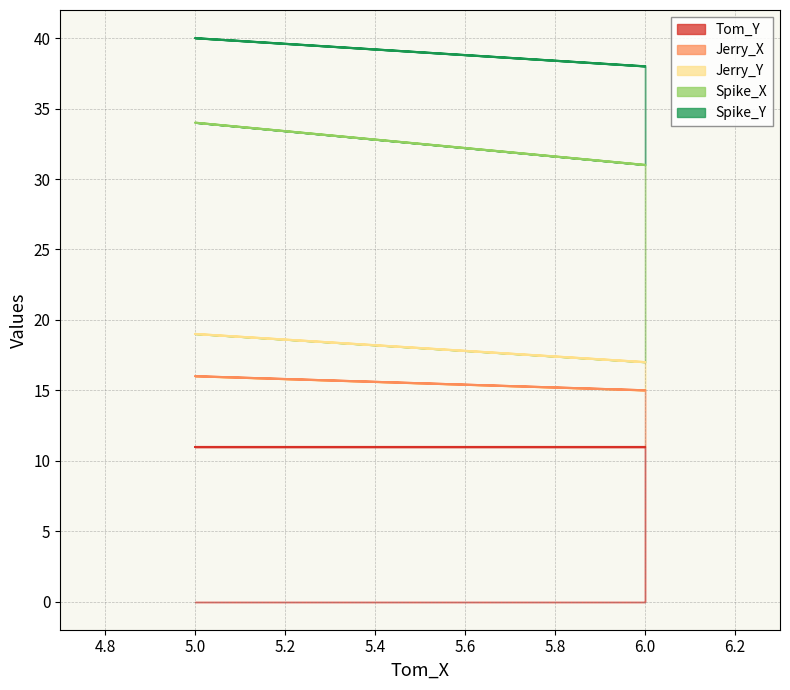

Is it true that Spike_Y equals 24 at 6?

False